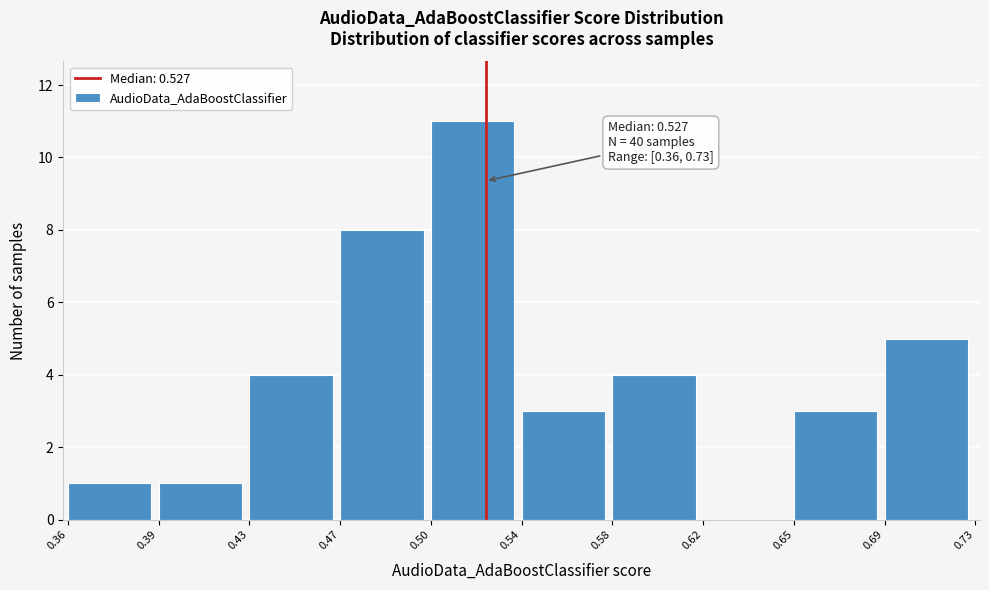

Reading right to left, what are all the values shown in this chart?

0.69=5	0.65=3	0.62=0	0.58=4	0.54=3	0.50=11	0.47=8	0.43=4	0.39=1	0.36=1